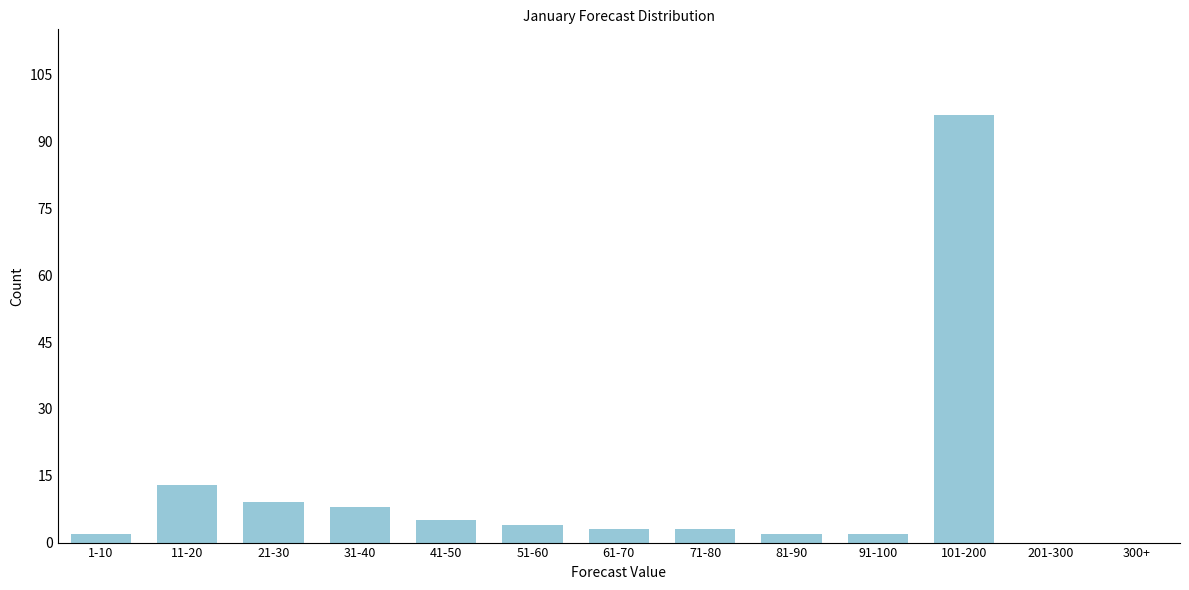

Reading left to right, list all the values displayed in this chart.

1-10=2	11-20=13	21-30=9	31-40=8	41-50=5	51-60=4	61-70=3	71-80=3	81-90=2	91-100=2	101-200=96	201-300=0	300+=0